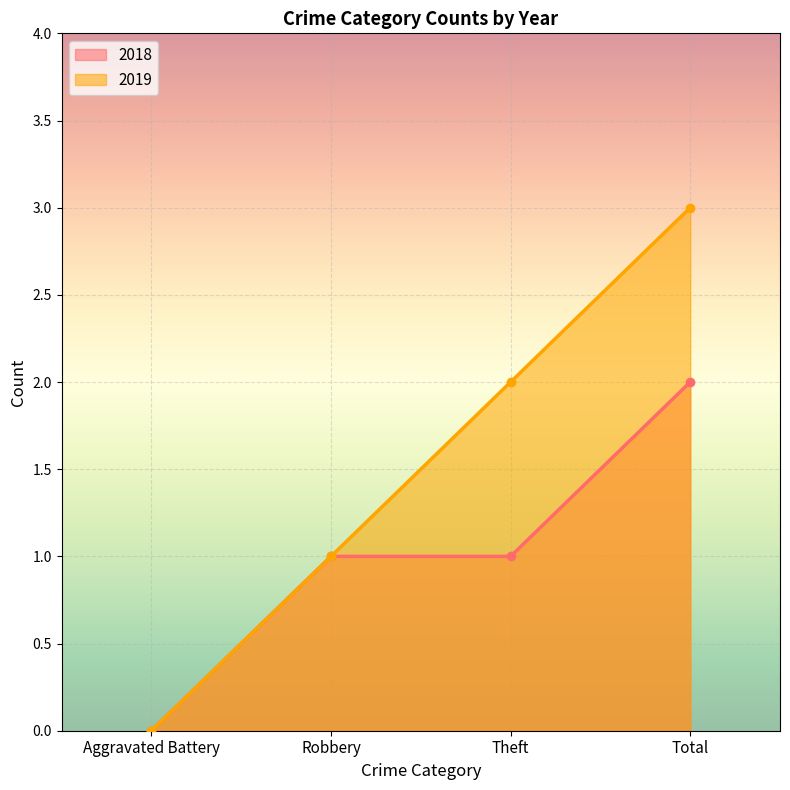

How many values in 2019 are above zero?

3